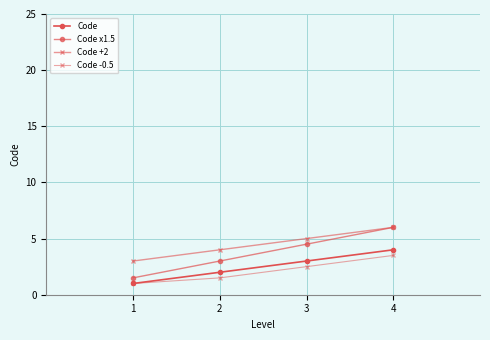

How many data points in Code -0.5 are less than 2?

2